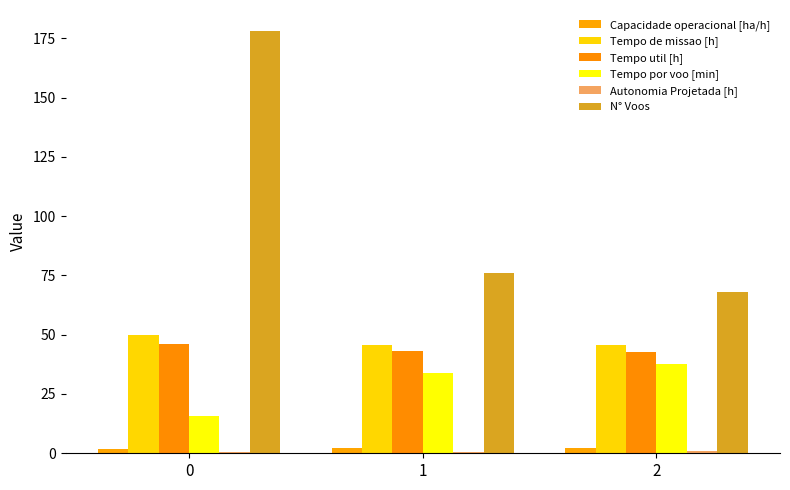

Is it true that Tempo util [h] equals 18.2 at 2?

False